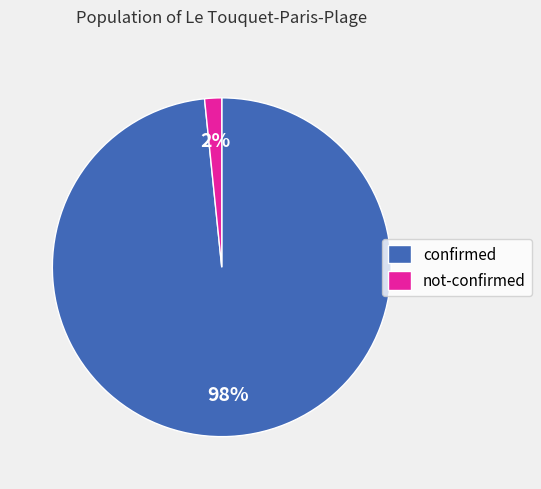

Which category has the biggest portion of the pie?

confirmed